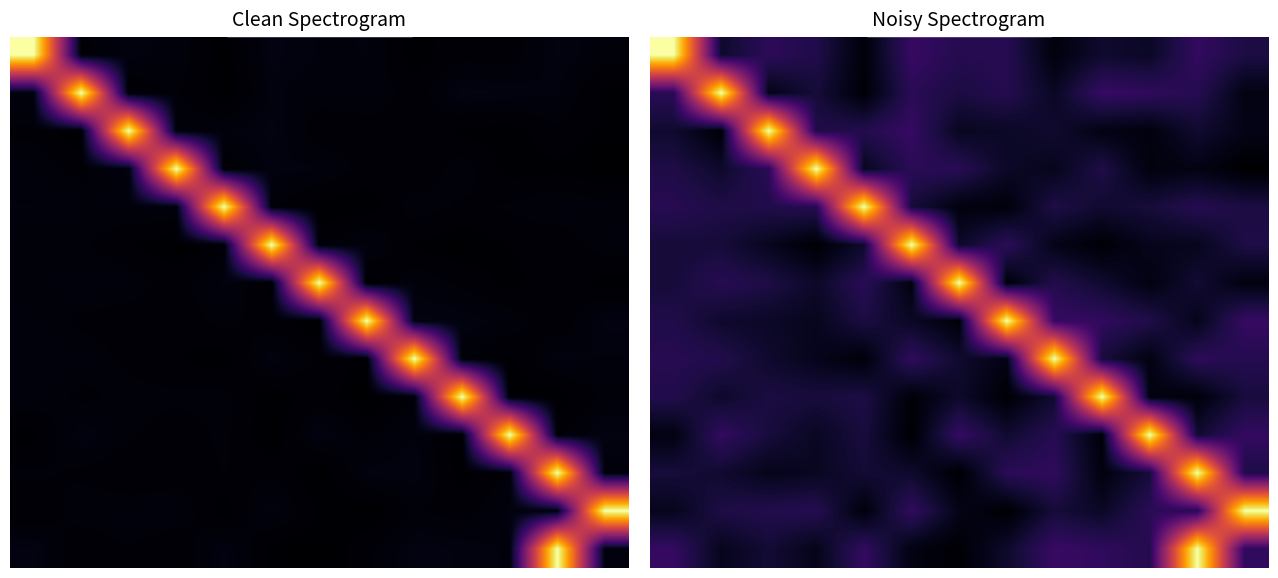

What is the spread (max minus min) of values at 12?

1.0